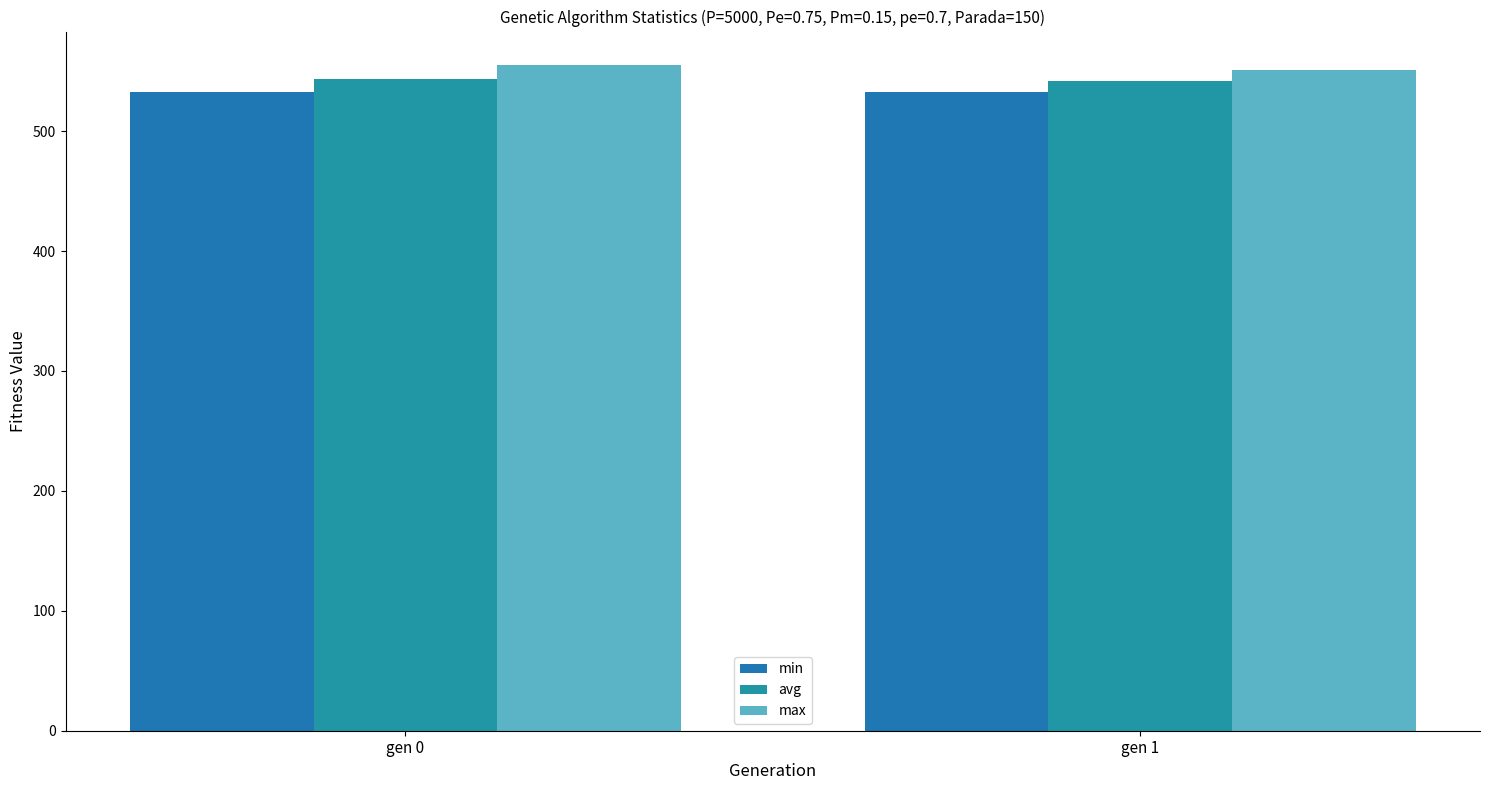

At which category is the sum across all series the highest?

gen 0